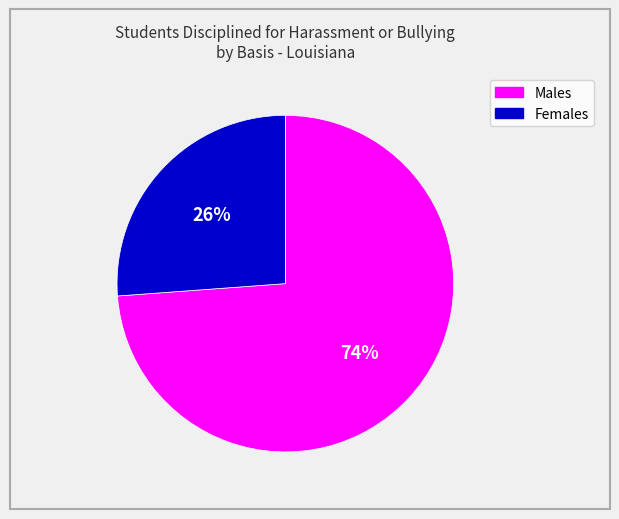

To the nearest percent, what is the difference between the largest and smallest slice percentages?

48%